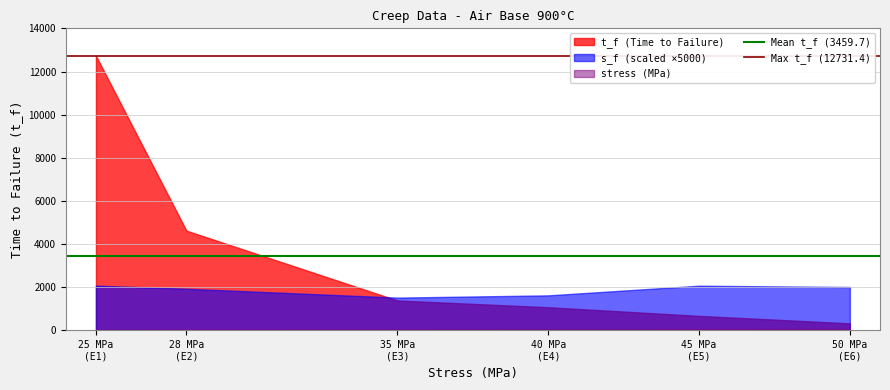

Between 25 MPa
(E1) and 28 MPa
(E2), which series saw the biggest shift?

t_f (Time to Failure)